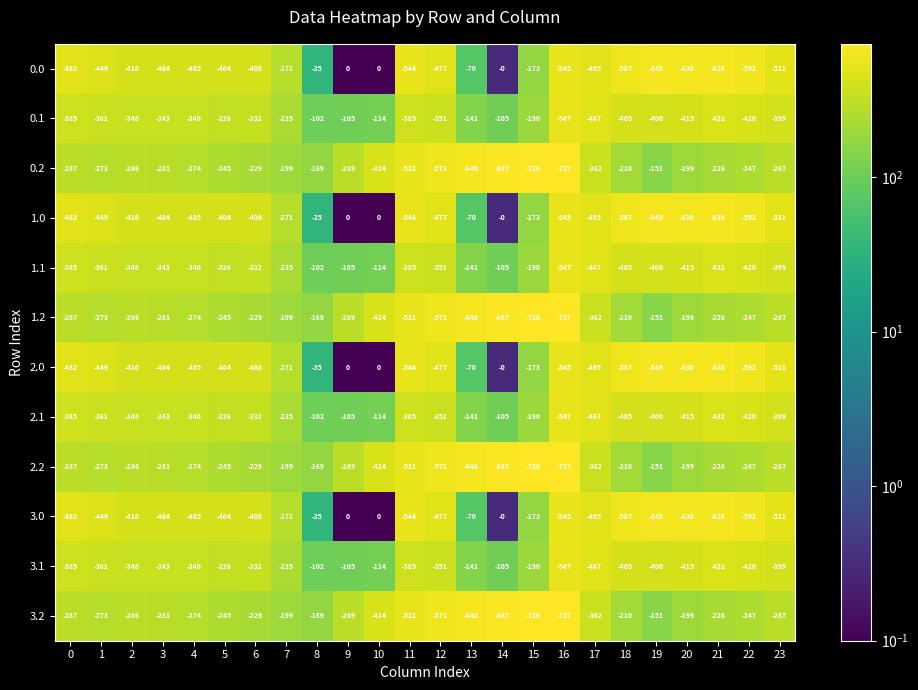

Is it true that 3.1 equals -361 at 1?

True